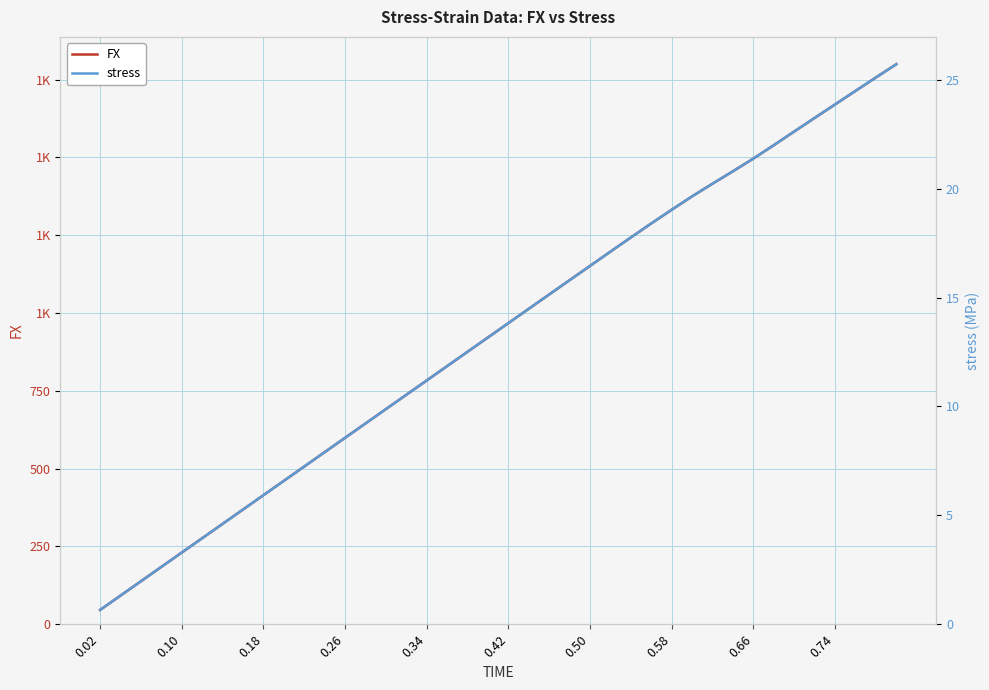

True or false: FX and stress intersect in this chart.

False